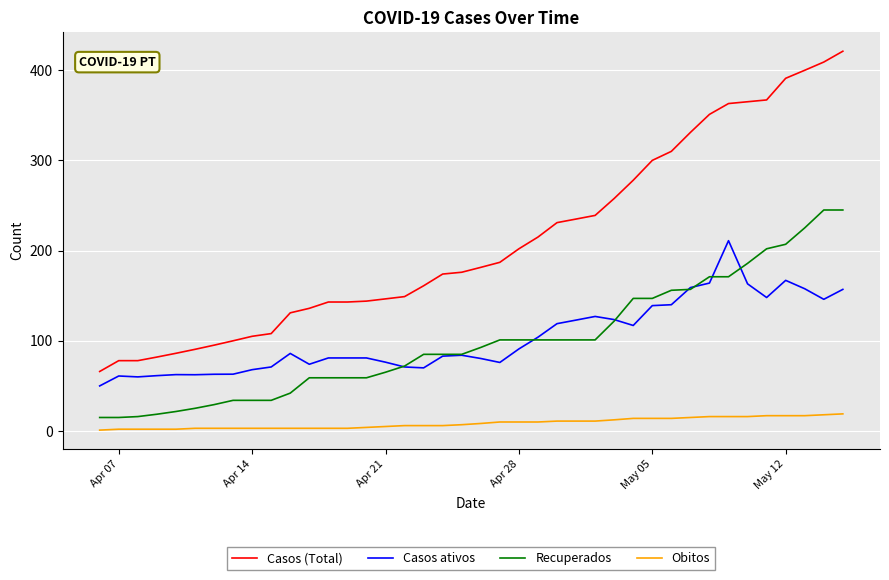

Which series has the largest total across all categories?

Casos (Total)